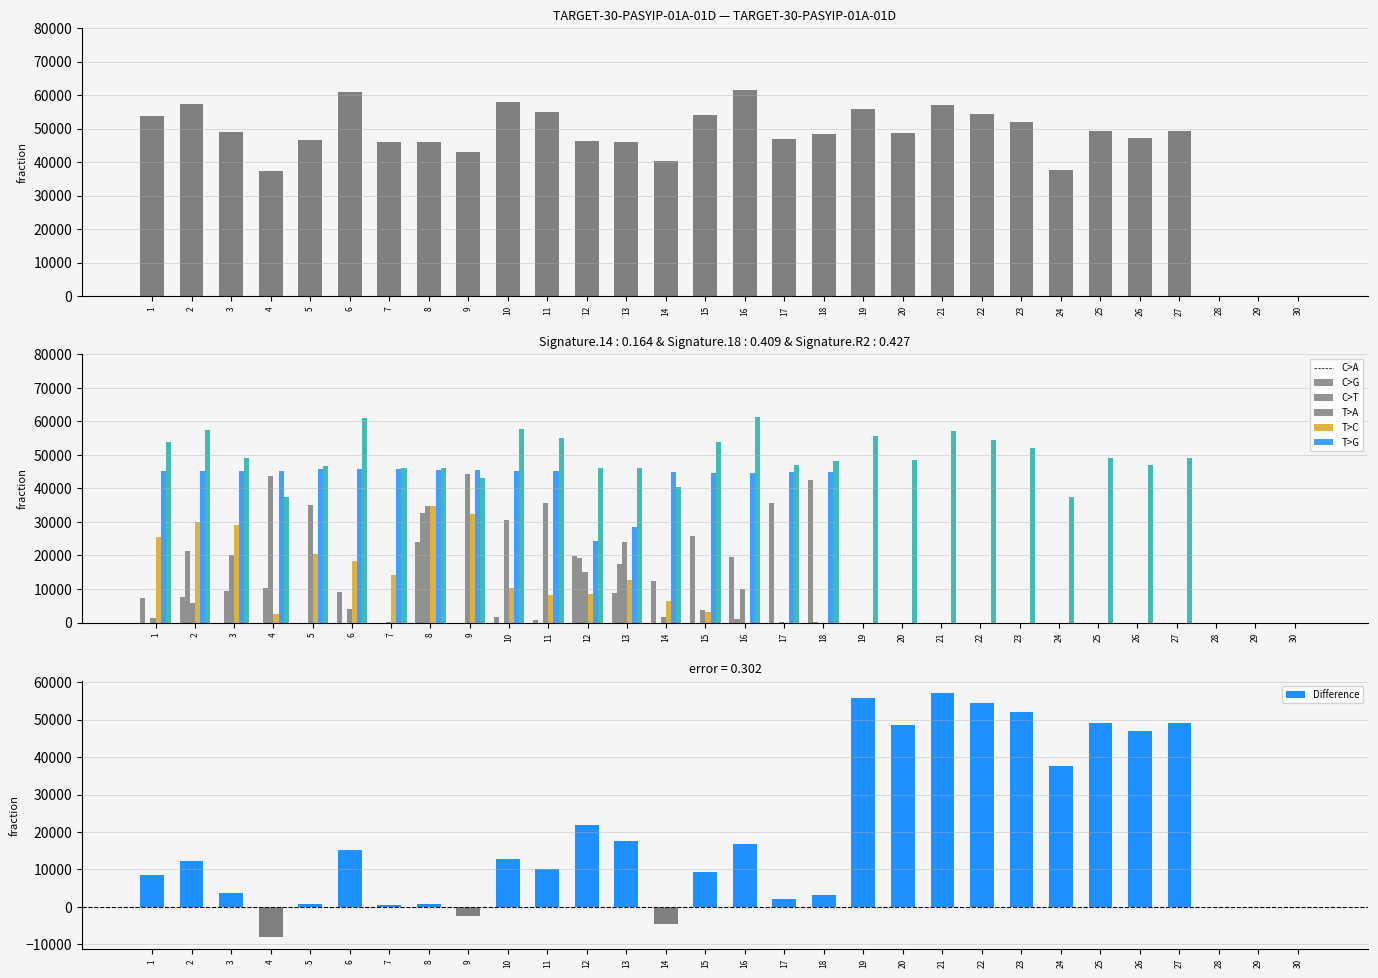

Is it true that Wharton equals 0 at 22?

True